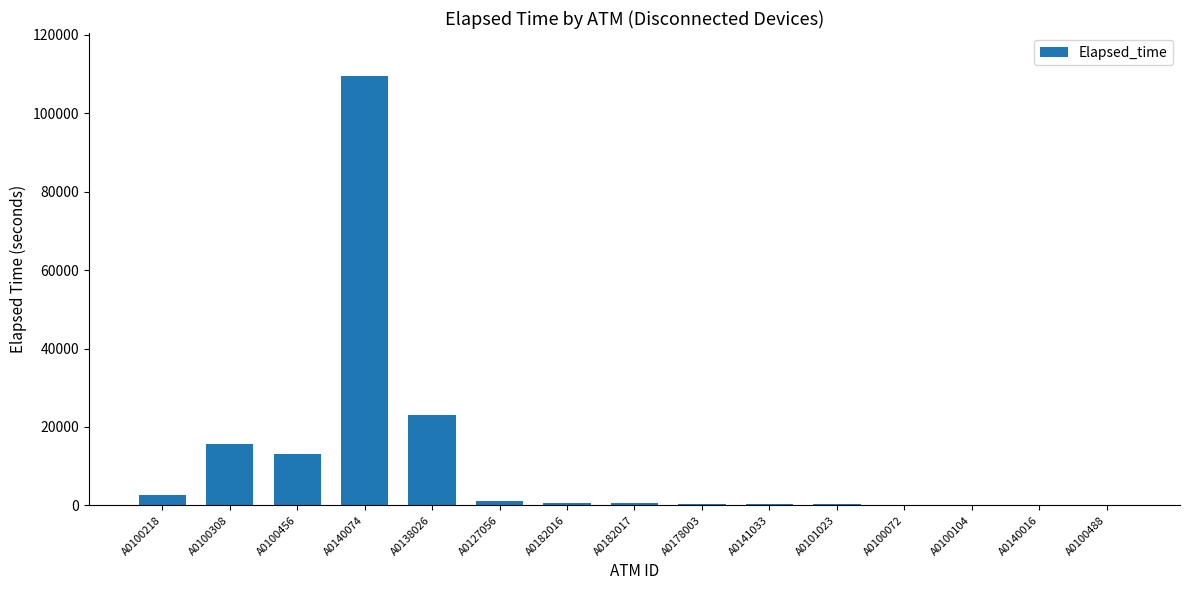

Where is the data nearest to the value 54767?

A0138026